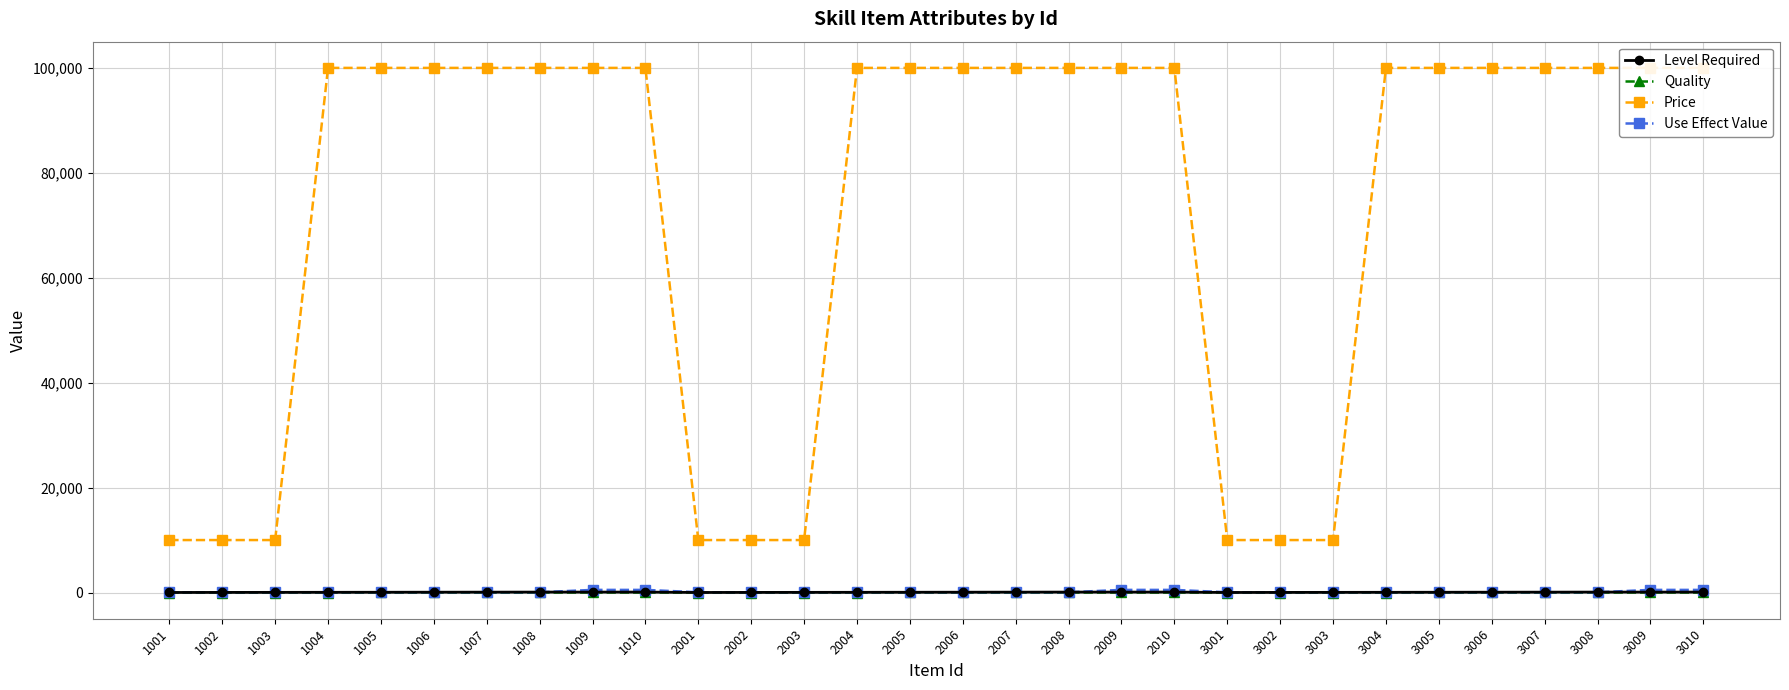

The Level Required series shows 26 at 1005. True or false?

False